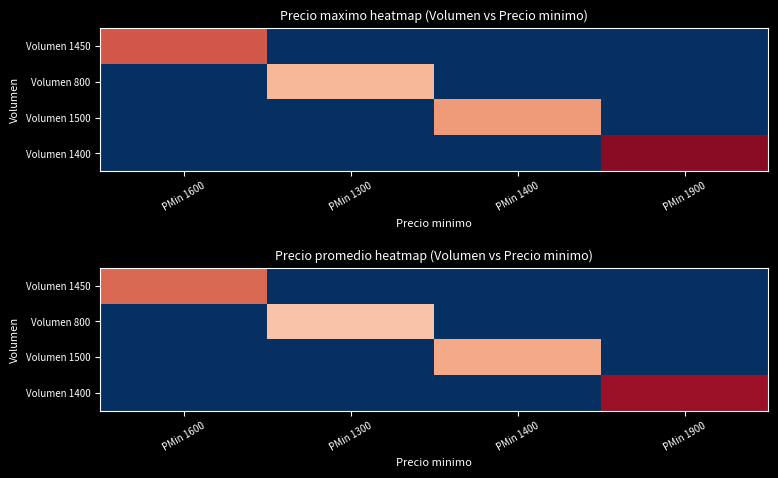

The Volumen 1500 series shows 0 at PMin 1600. True or false?

True